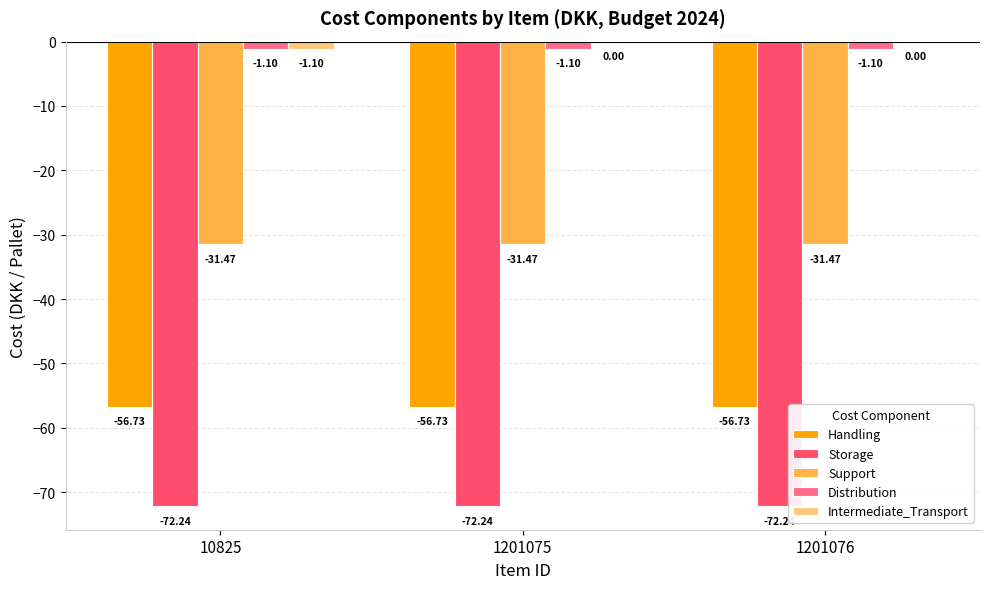

What is the sum of all Handling values?

-170.2